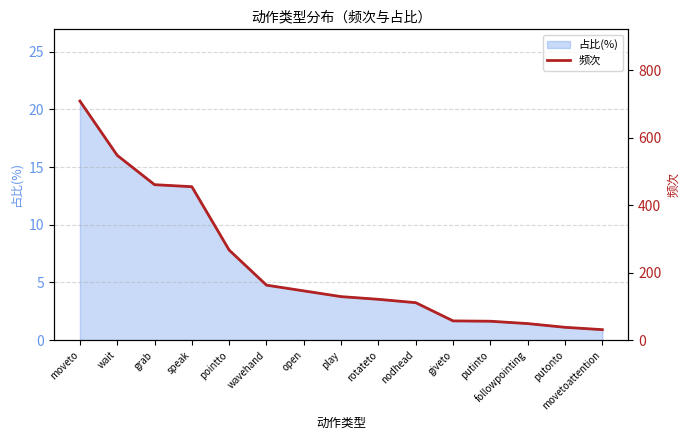

Where is the data nearest to the value 370?

speak